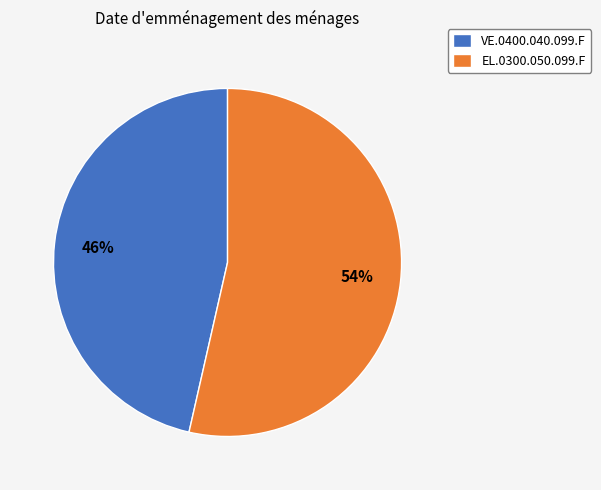

How many segments does this pie chart have?

2